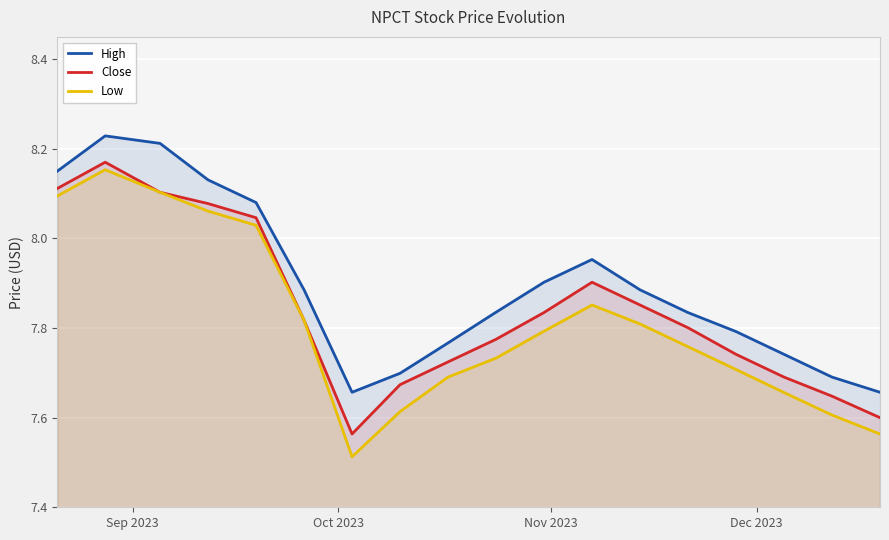

True or false: High and Low intersect in this chart.

False